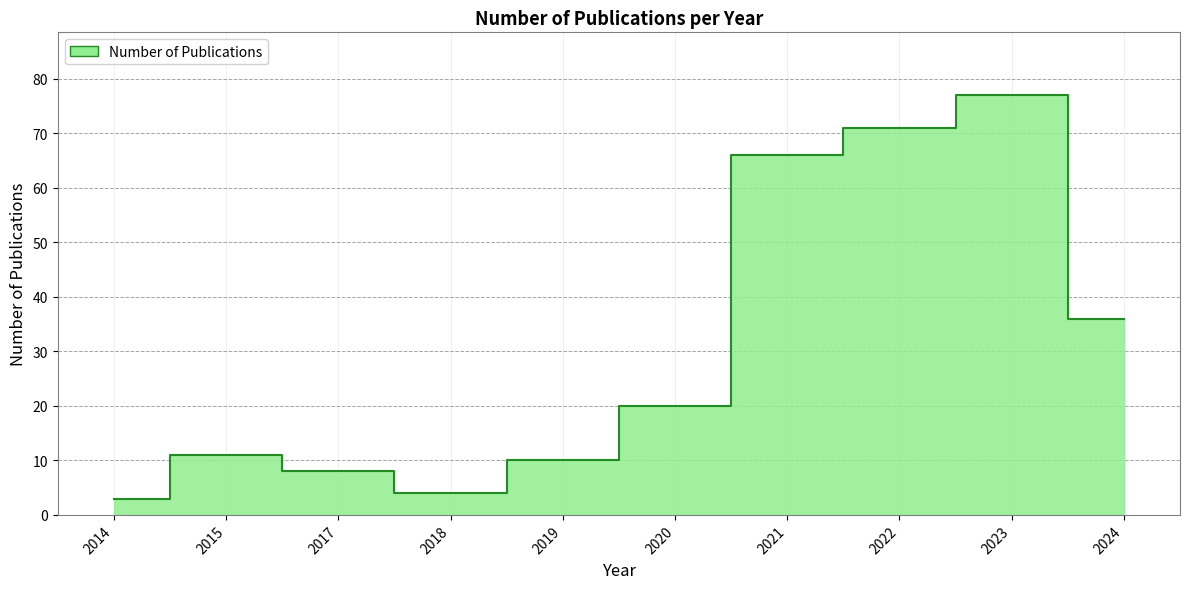

Reading left to right, transcribe all the data shown in this chart.

2014=3	2015=11	2017=8	2018=4	2019=10	2020=20	2021=66	2022=71	2023=77	2024=36